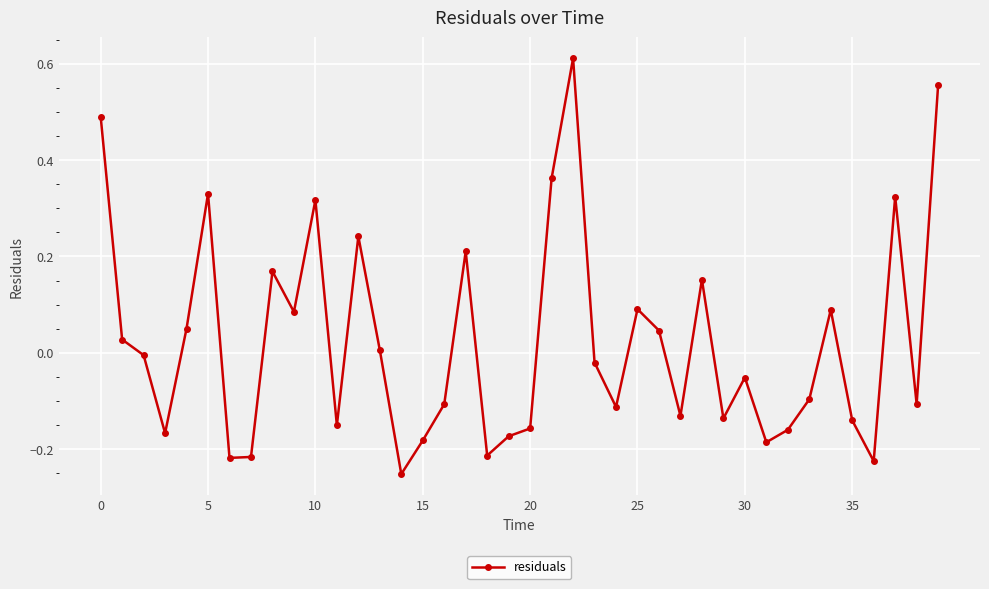

What is the difference between the maximum and minimum values?

0.9